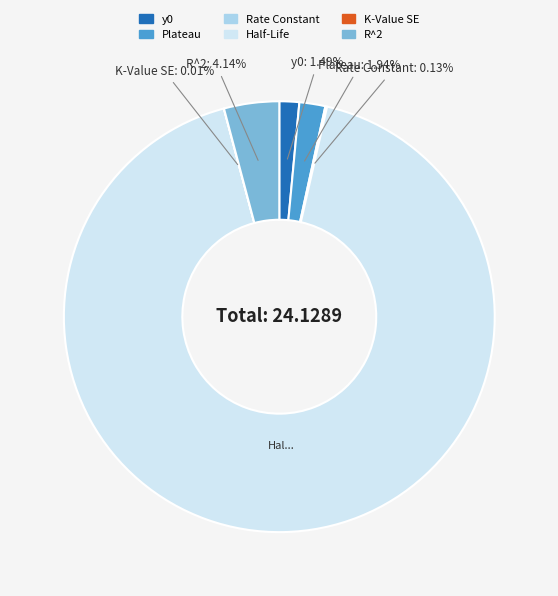

To the nearest percent, what is the average slice percentage?

17%